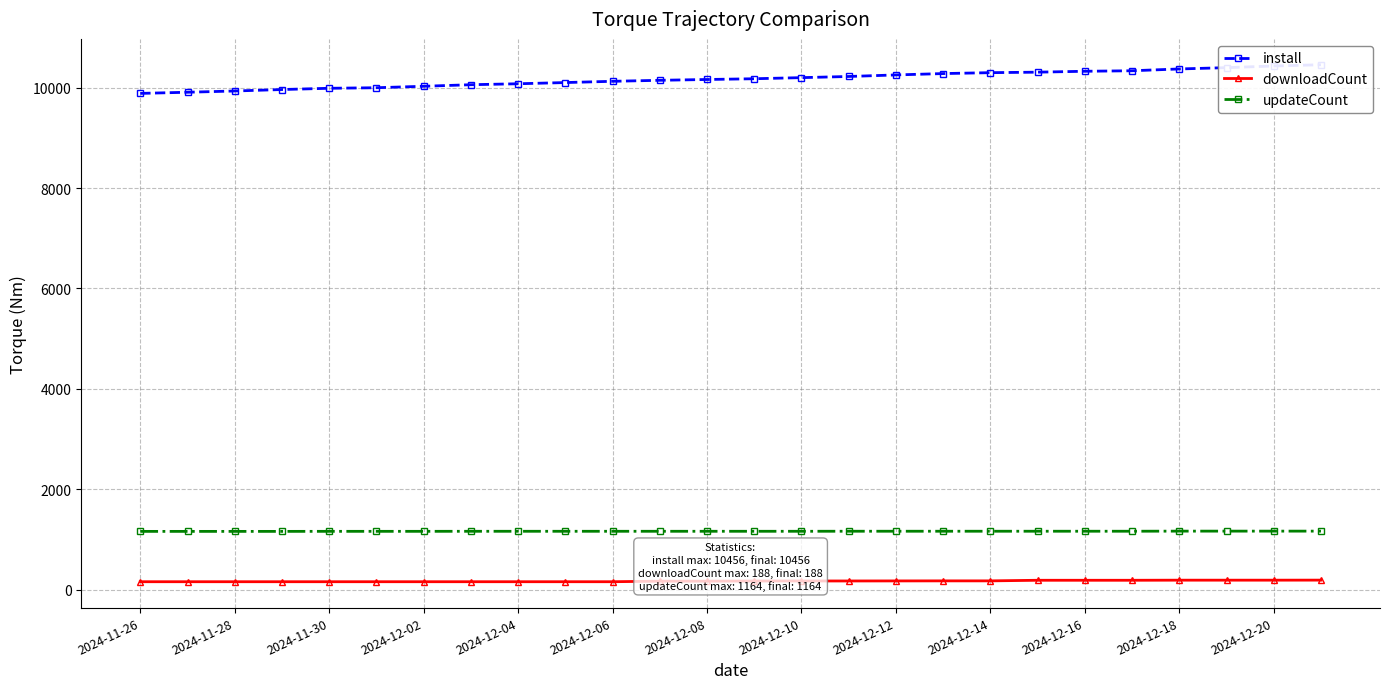

Does the chart have visible grid lines?

Yes